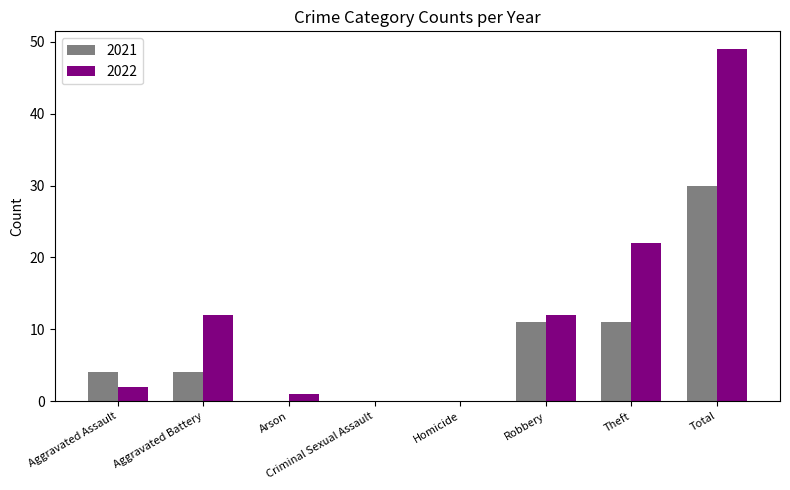

Which series changed the most between Aggravated Assault and Theft?

2022